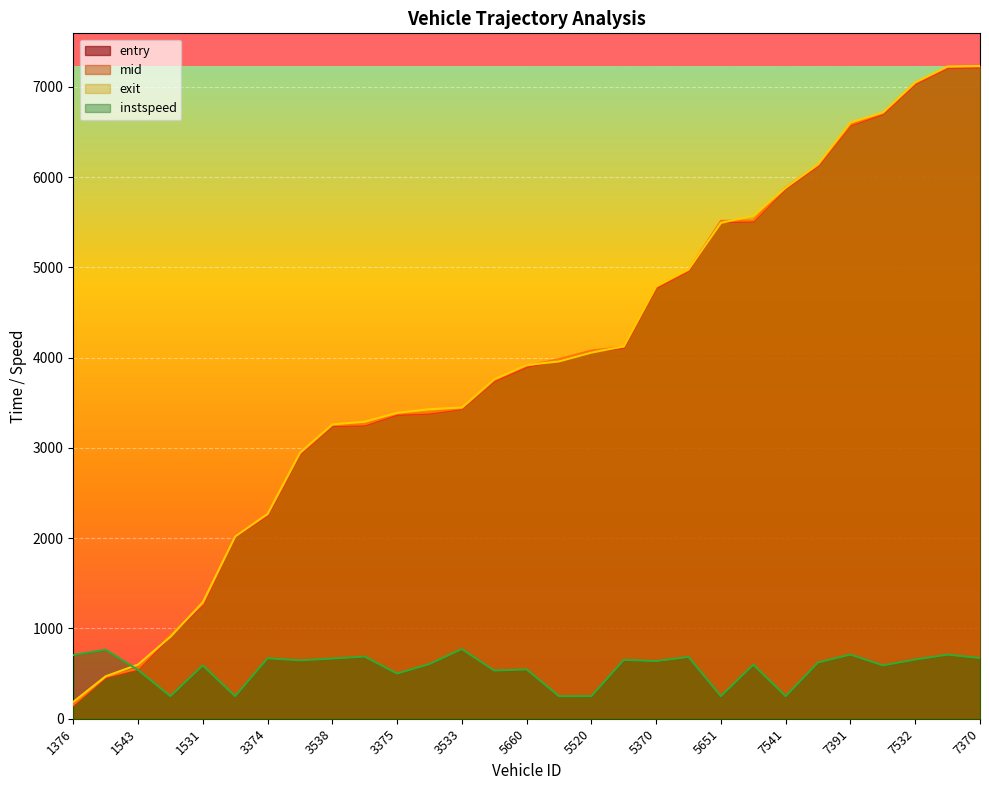

Reading left to right, what are all the values shown in this chart?

entry: 147.6	456.1	546.3	916.5	1264.0	2017.0	2253.9	2931.2	3243.9	3252.7	3369.3	3383.4	3434.2	3741.4	3898.7	3976.3	4071.3	4110.4	4773.8	4963.0	5505.1	5510.8	5875.7	6126.1	6576.1	6699.9	7034.0	7212.8	7217.6
mid: 156.2	464.5	556.5	929.0	1274.0	2026.5	2263.3	2940.3	3253.4	3261.4	3380.1	3392.6	3441.4	3752.3	3910.0	3984.3	4079.3	4119.5	4783.2	4971.3	5516.1	5520.2	5885.4	6135.3	6584.6	6709.3	7043.0	7221.2	7226.4
exit: 186.5	470.0	600.2	908.8	1290.2	2019.5	2269.7	2946.6	3261.0	3291.3	3388.8	3429.4	3447.9	3760.9	3918.2	3960.0	4057.1	4126.1	4790.7	4978.8	5494.8	5571.0	5883.4	6142.9	6605.9	6716.9	7051.2	7227.2	7232.5
instspeed: 705.5	765.0	540.5	250.0	590.5	250.0	670.0	646.5	666.5	689.0	500.5	606.0	772.0	533.5	546.5	250.0	250.0	652.0	639.0	685.0	250.0	599.0	250.0	623.5	710.5	591.5	655.5	710.0	673.0